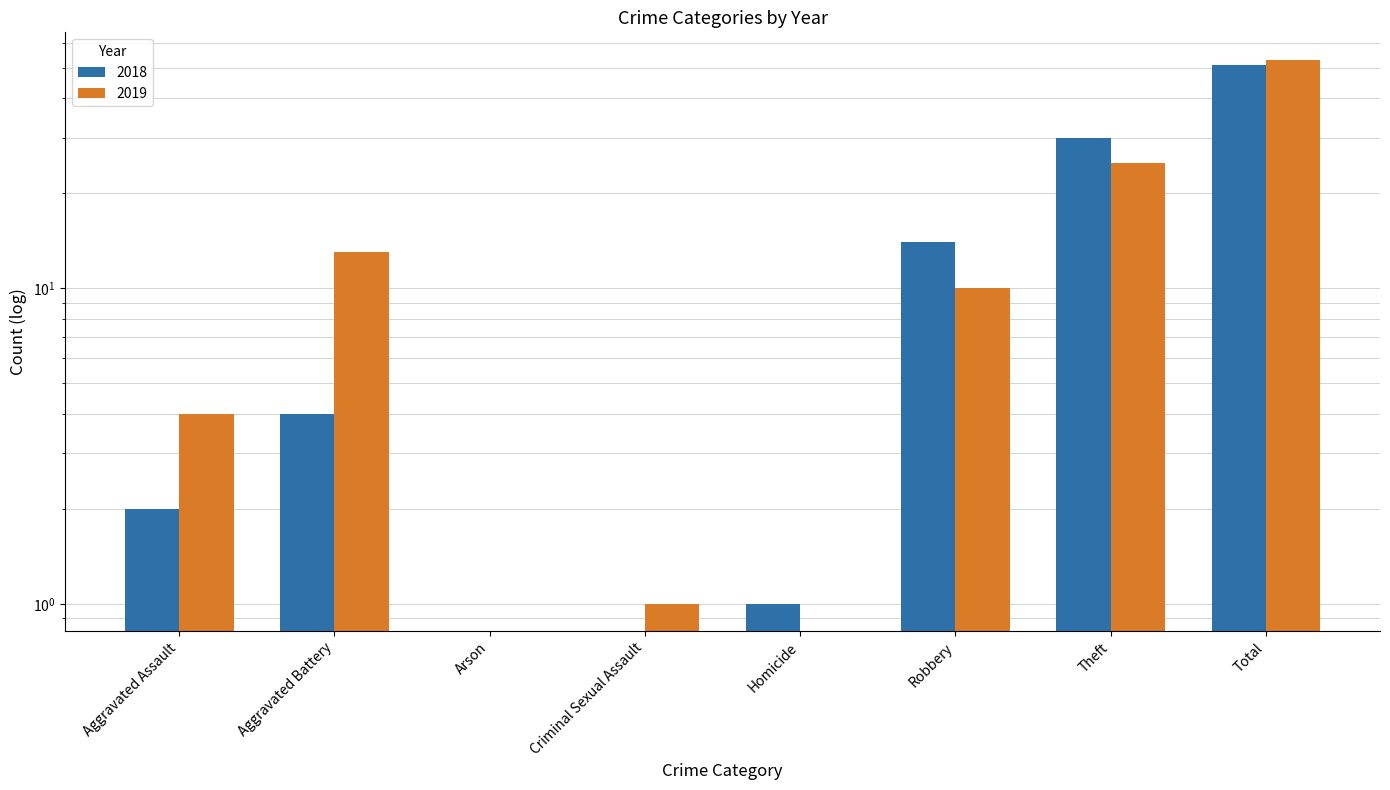

How many distinct data groups are displayed?

2